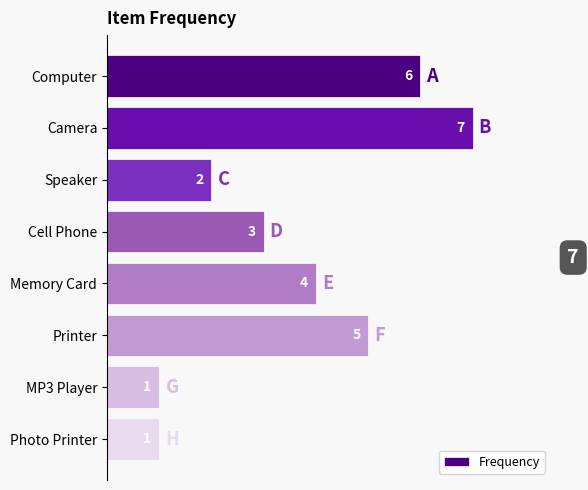

The value at Memory Card is 4. True or false?

True